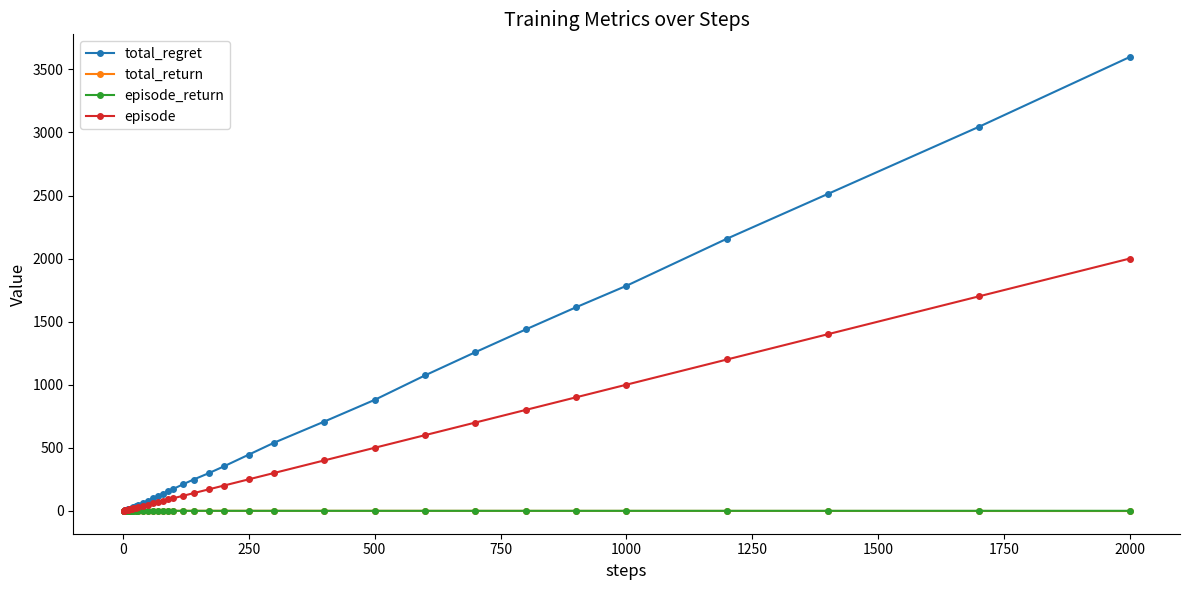

How many values in the episode_return series are below 0?

32